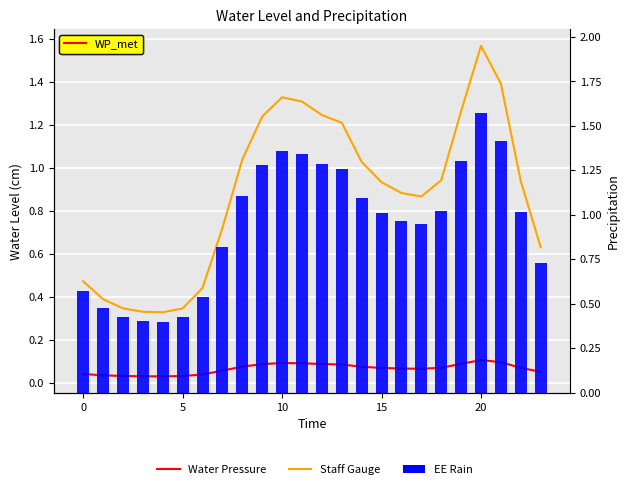

Where does the EE Rain series first go above 1?

8